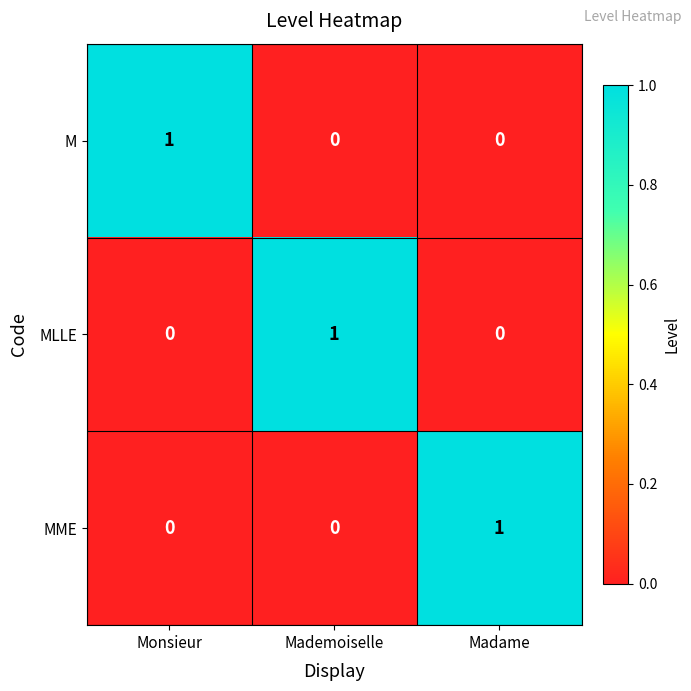

At which label does MME reach its peak?

Madame